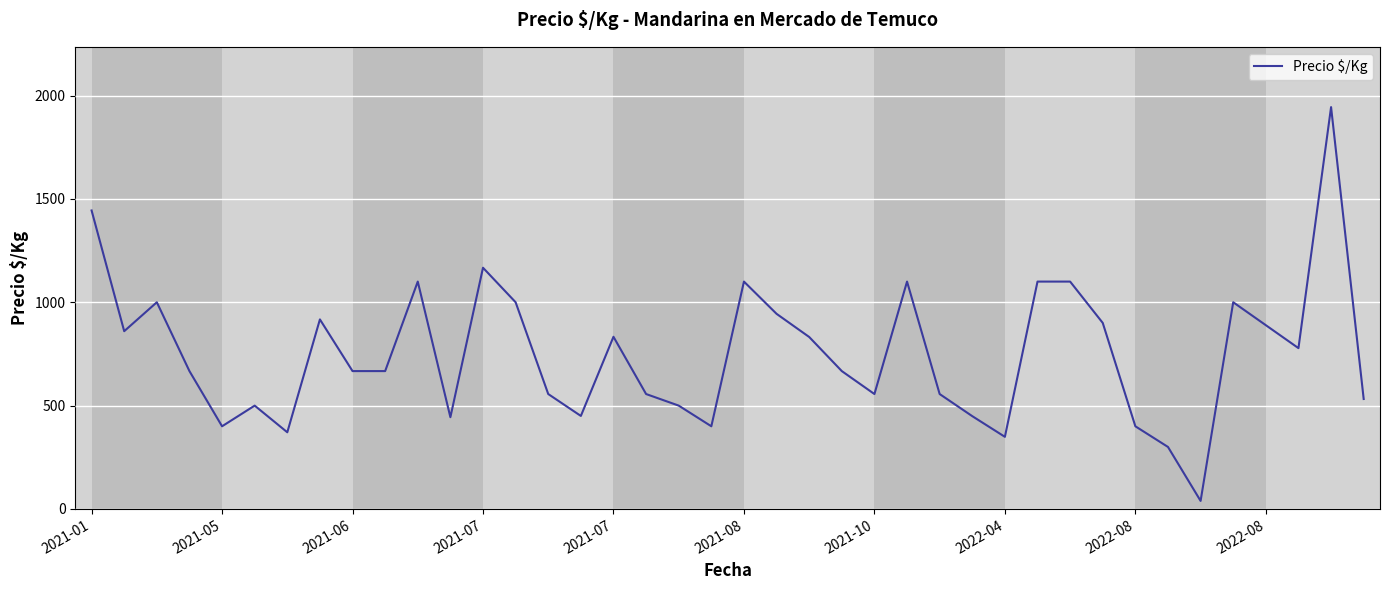

What is the greatest value displayed?

1944